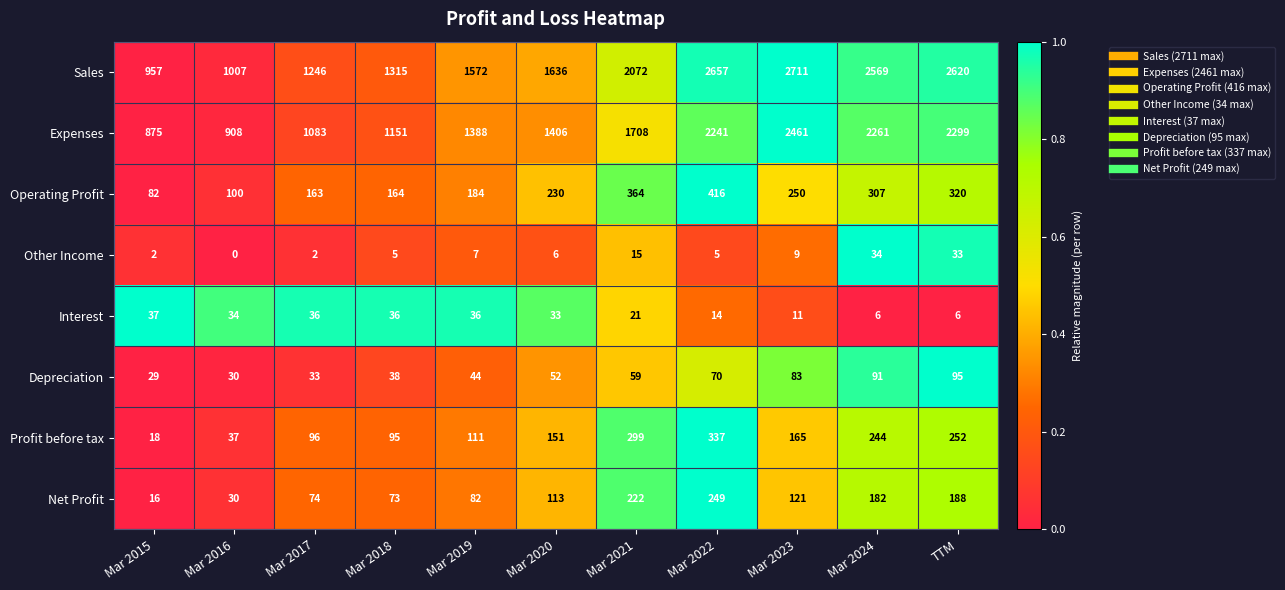

Where is Other Income nearest to the value 17?

Mar 2021